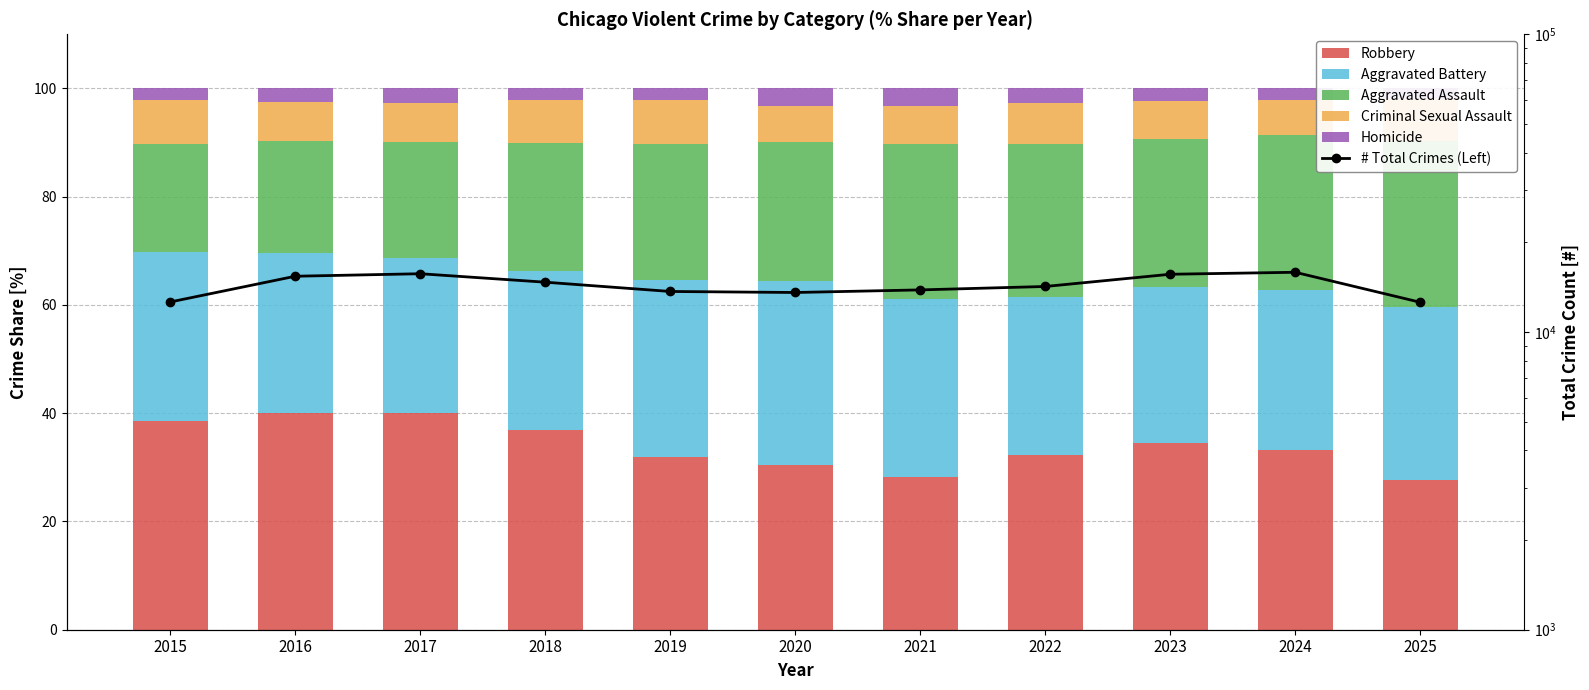

What is the difference between the maximum and minimum values in the # Total Crimes (Left) series?

3285.0